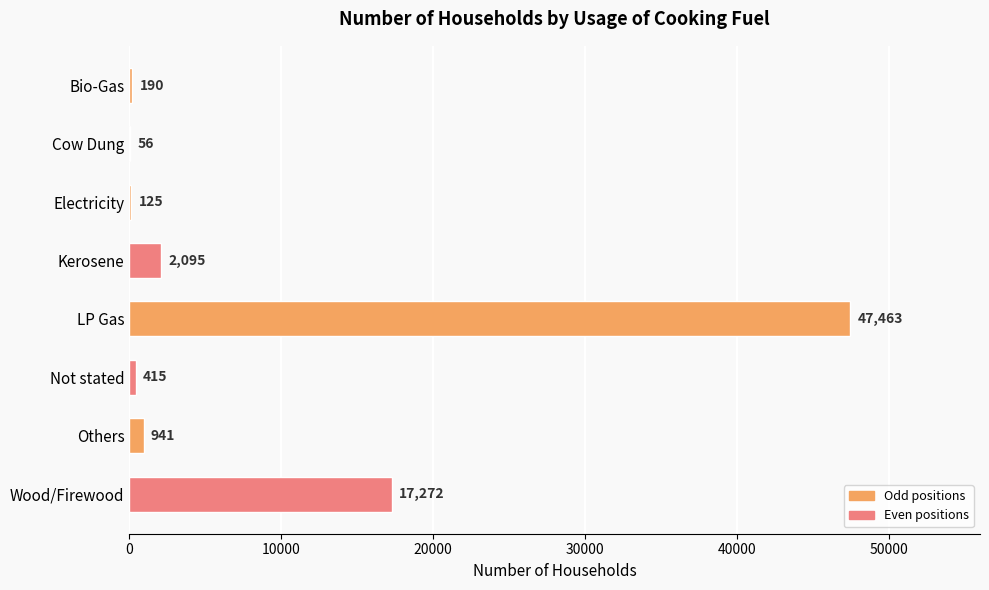

The value at LP Gas is 15548. True or false?

False